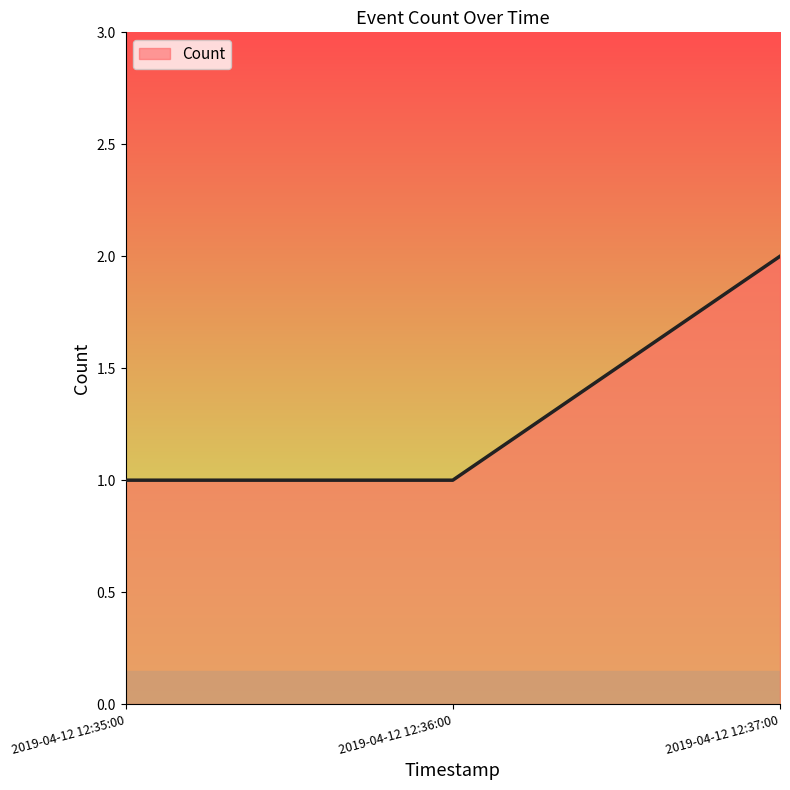

Reading right to left, transcribe all the data shown in this chart.

2	1	1